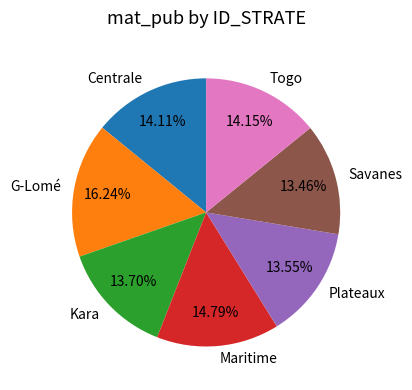

What is the largest slice in the pie chart?

G-Lomé